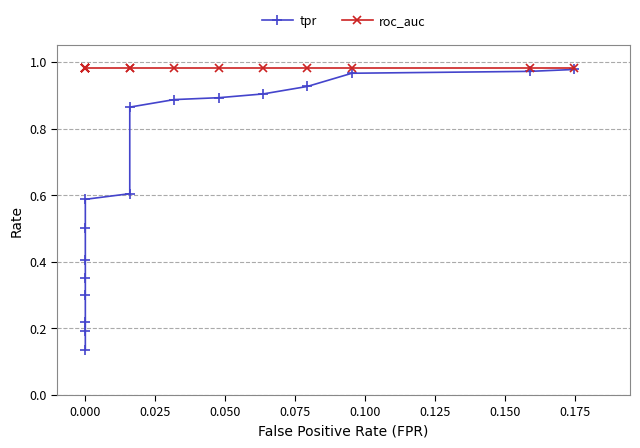

Which series has the largest total across all categories?

roc_auc